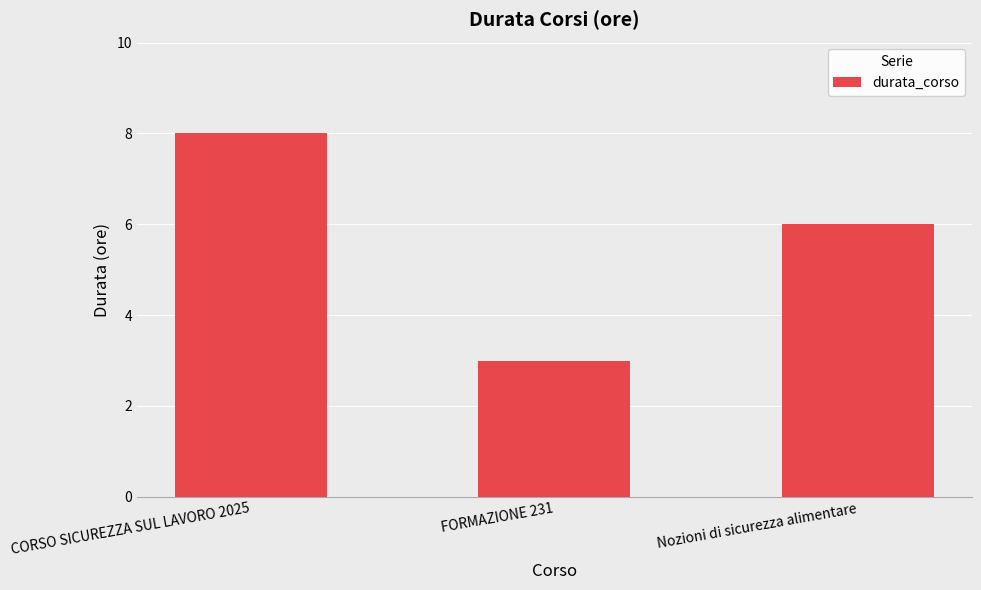

What is the sum of the values at CORSO SICUREZZA SUL LAVORO 2025 and FORMAZIONE 231?

11